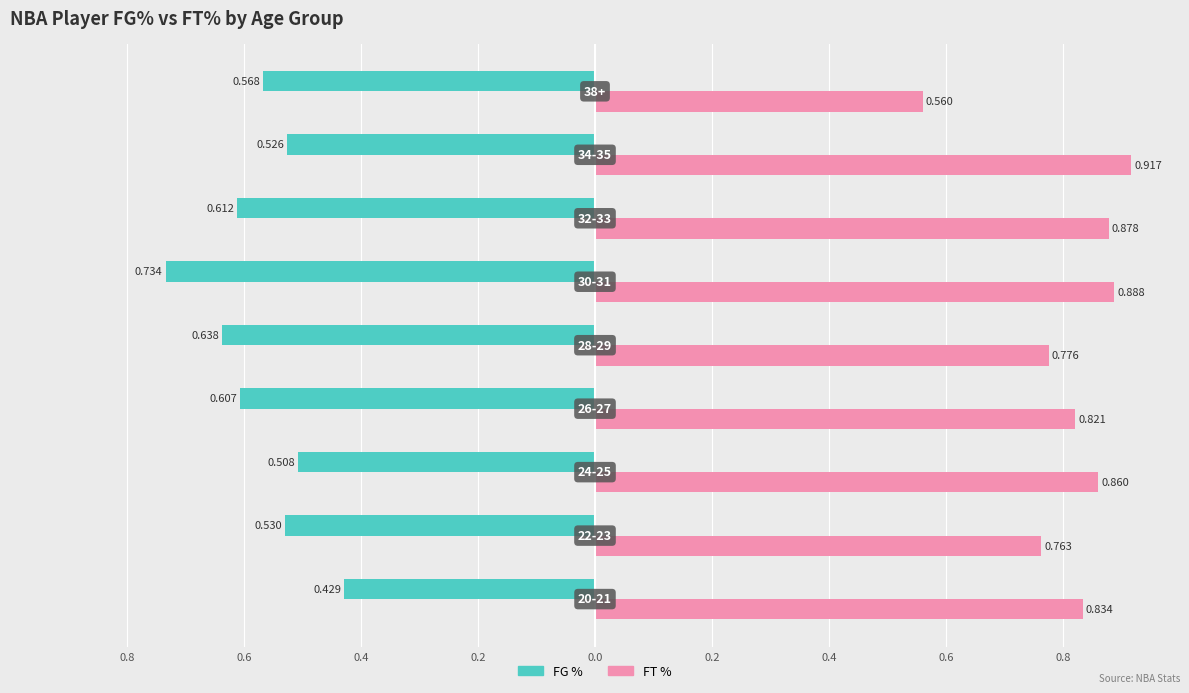

What is the difference between the second highest and minimum values in the FG % series?

0.2